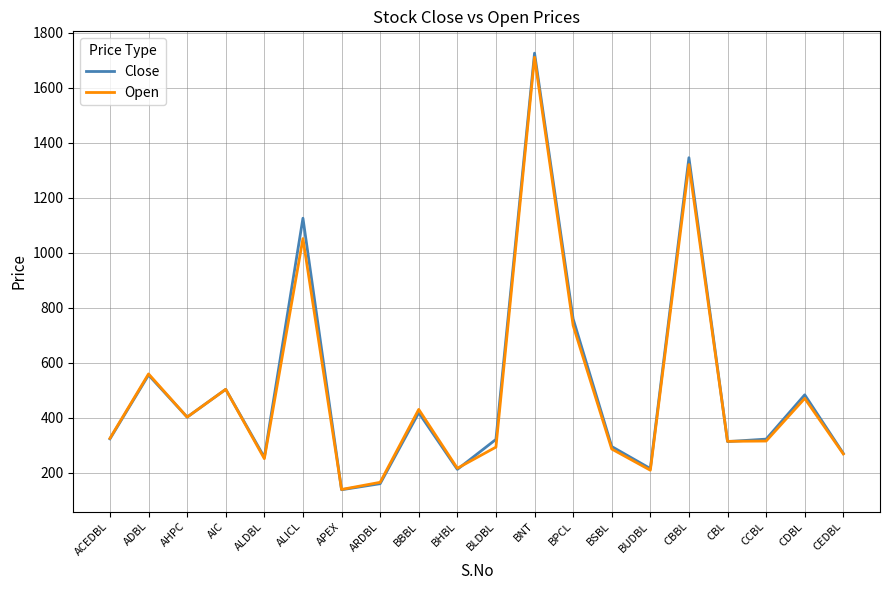

How many lines are shown in the chart?

2